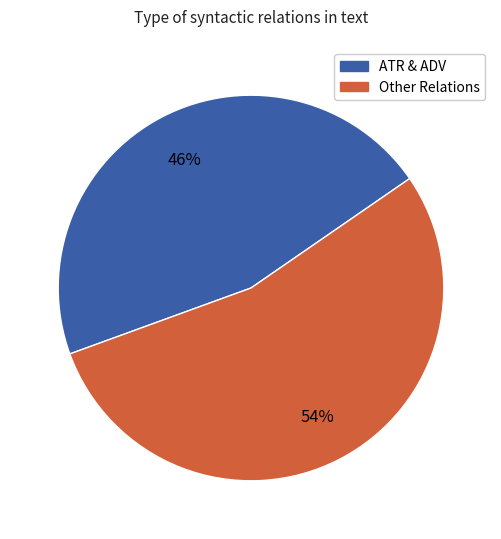

Is there a majority slice in this chart?

Yes